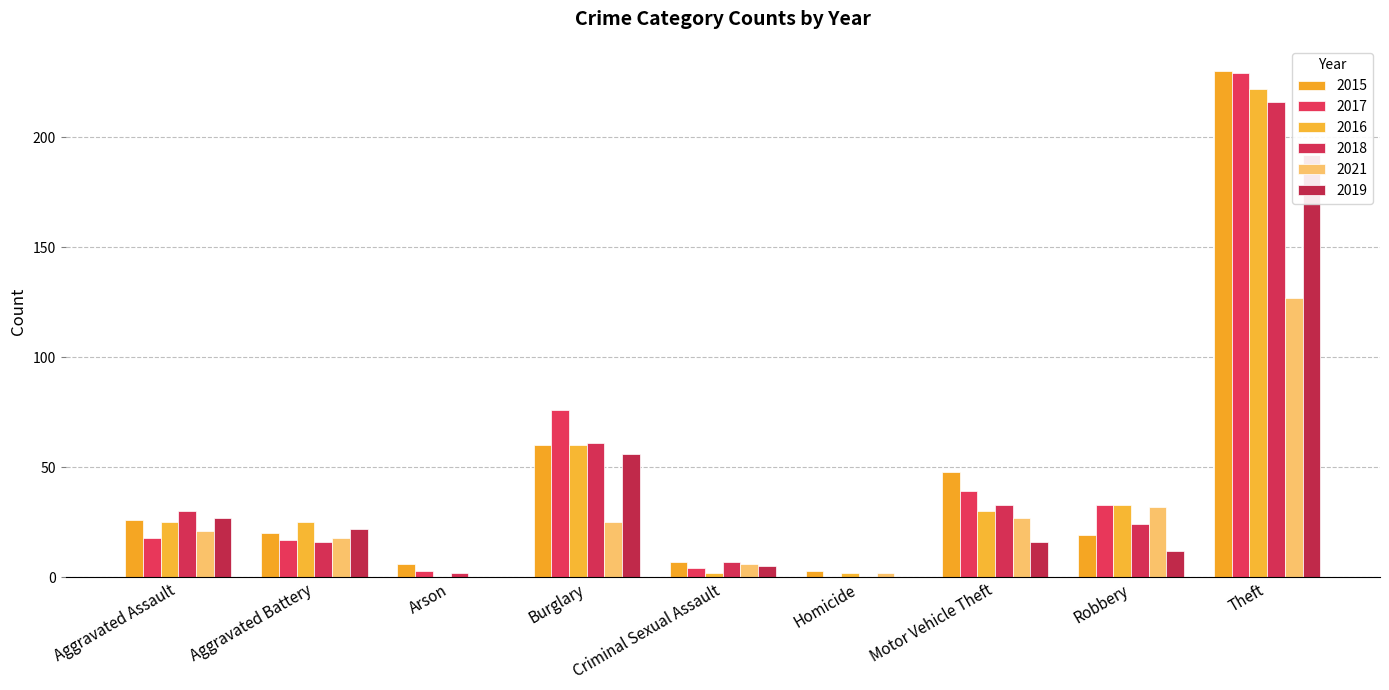

Count the number of data series in this chart.

6